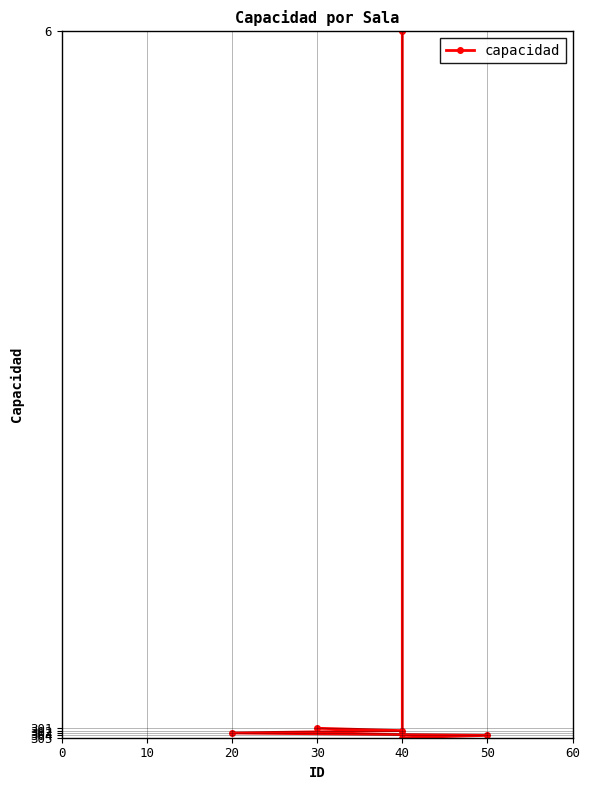

What is the value of the 3rd point from the left?

303